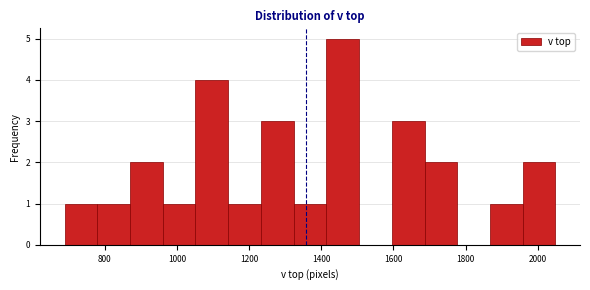

Reading left to right, list every bar in this chart as the range it spans on the x-axis followed by its height. Neither the bar edges nor the heights are printed on the chart, so give them approximately, as read against the axes.

680 to 780: 1
780 to 880: 1
880 to 960: 2
960 to 1060: 1
1060 to 1140: 4
1140 to 1240: 1
1240 to 1320: 3
1320 to 1420: 1
1420 to 1500: 5
1500 to 1600: 0
1600 to 1680: 3
1680 to 1780: 2
1780 to 1860: 0
1860 to 1960: 1
1960 to 2040: 2